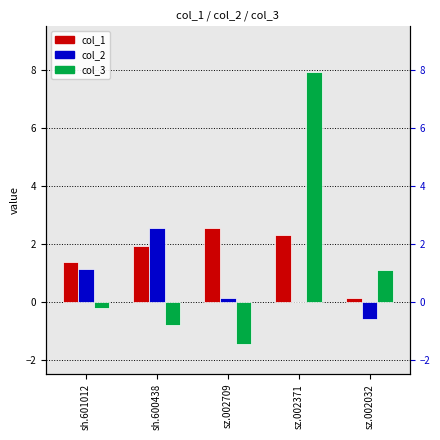

How many bars are there in each group?

3